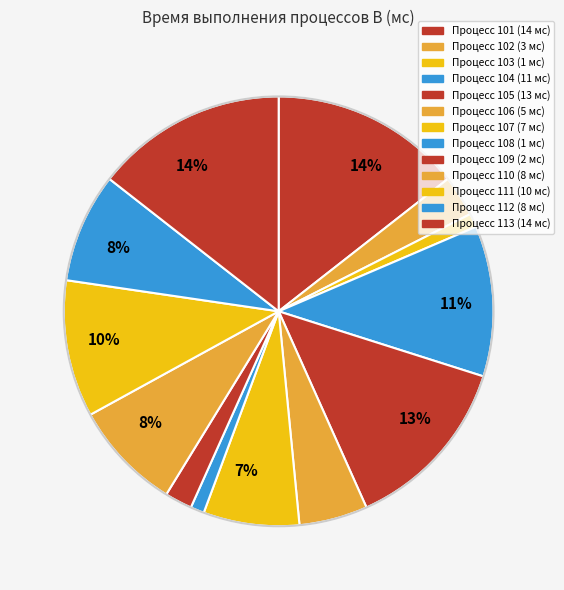

To the nearest percent, what is the average slice percentage?

8%